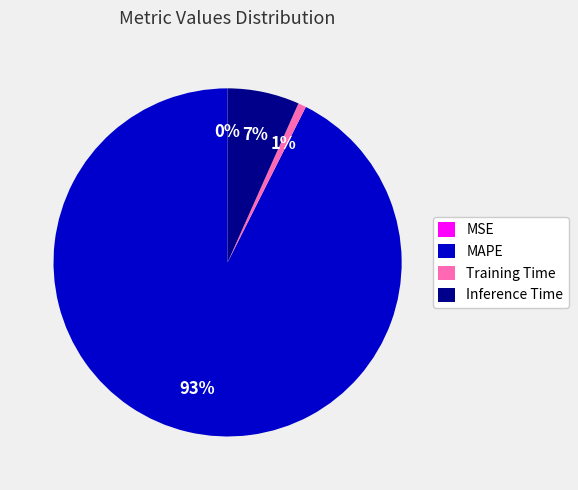

To the nearest percent, what percentage of the pie is Training Time?

1%